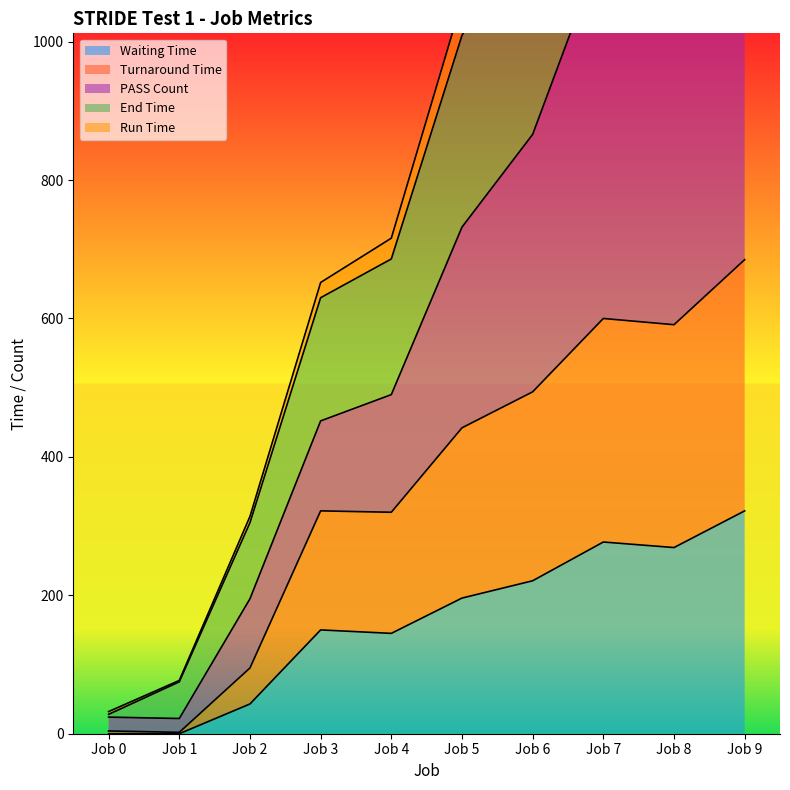

Does the chart have visible grid lines?

No